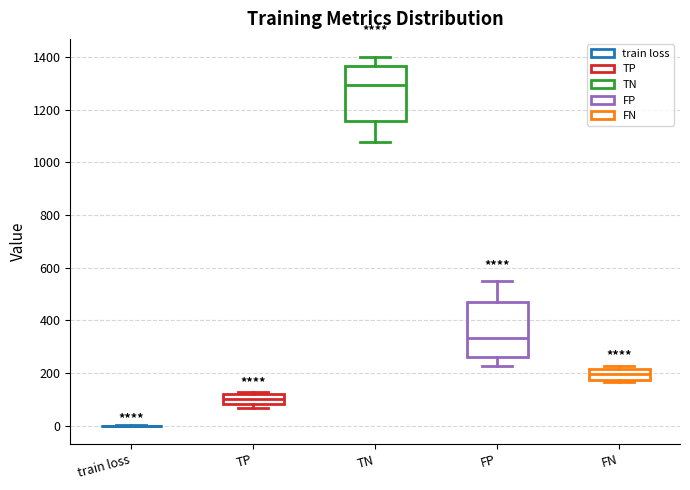

Reading left to right, read every box against the y-axis: the position of its median line, the range the box covers, and the ends of its whiskers. The values are not printed on the chart, so give them approximately, as read against the axis.

train loss: box collapsed to a line at 0, whiskers 0 to 0
TP: median 100, box 80 to 120, whiskers 60 to 120 (just above the box's upper edge)
TN: median 1300, box 1160 to 1360, whiskers 1080 to 1400
FP: median 340, box 260 to 480, whiskers 220 to 540
FN: median 200, box 180 to 220, whiskers 160 to 220 (just above the box's upper edge)